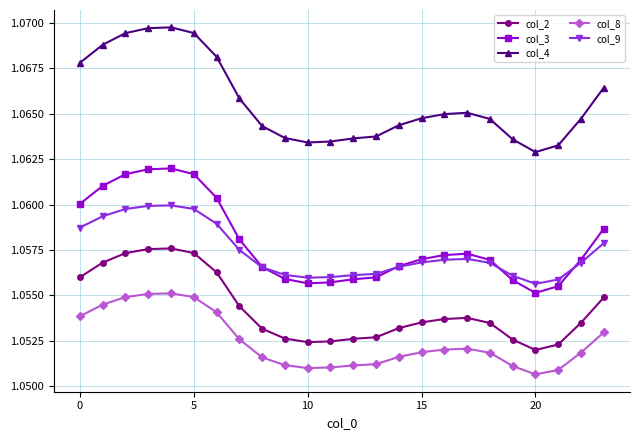

True or false: col_9 and col_2 intersect in this chart.

False